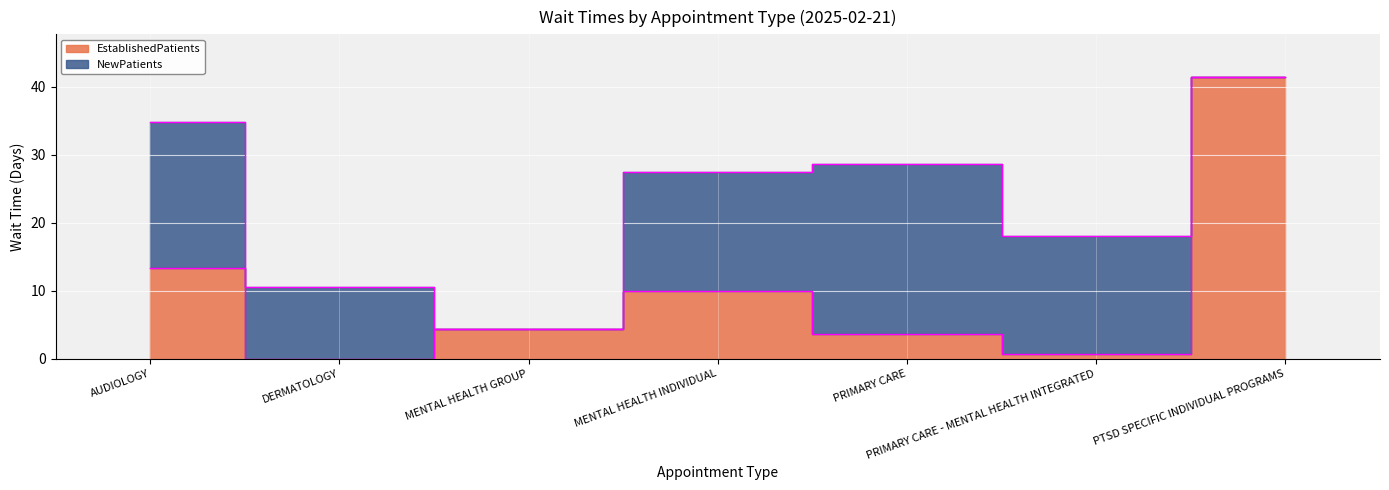

What is the difference between the values at MENTAL HEALTH INDIVIDUAL and PRIMARY CARE?

6.3